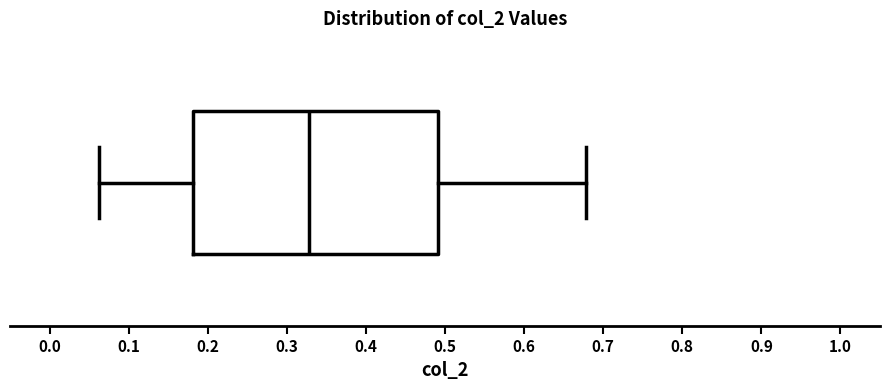

Transcribe this box plot: give where the median line is, the range the box spans, and where the two whiskers end, as read against the x-axis. The values are not printed on the chart, so give them approximately, as read against the axis.

median 0.33, box 0.18 to 0.49, whiskers 0.06 to 0.68